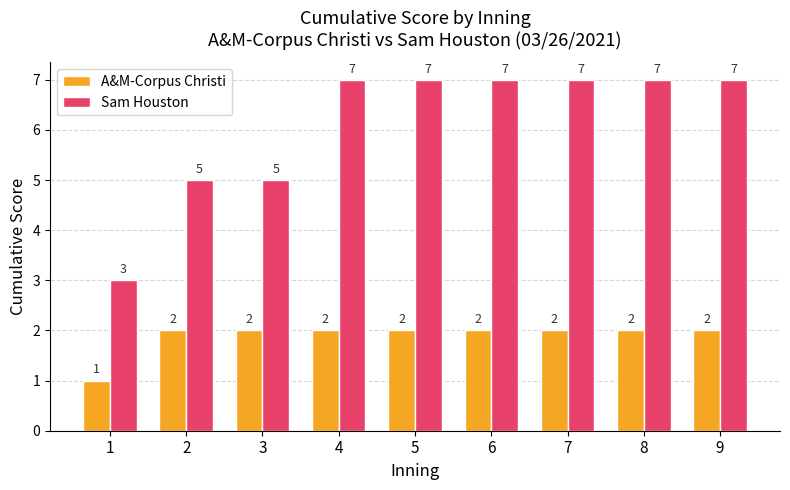

What is the highest value of the Sam Houston series?

7